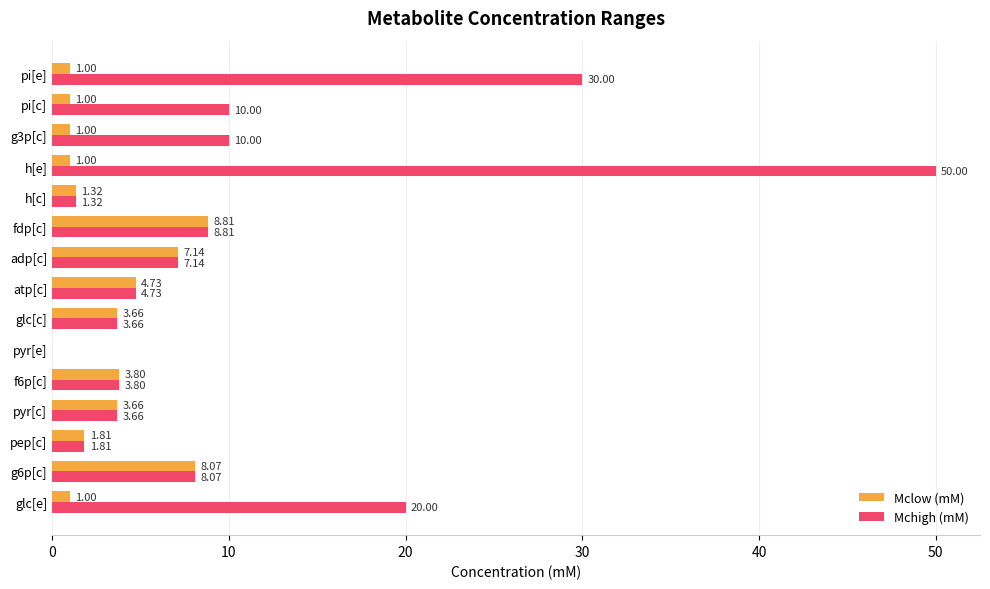

Where is Mchigh (mM) nearest to the value 25?

glc[e]